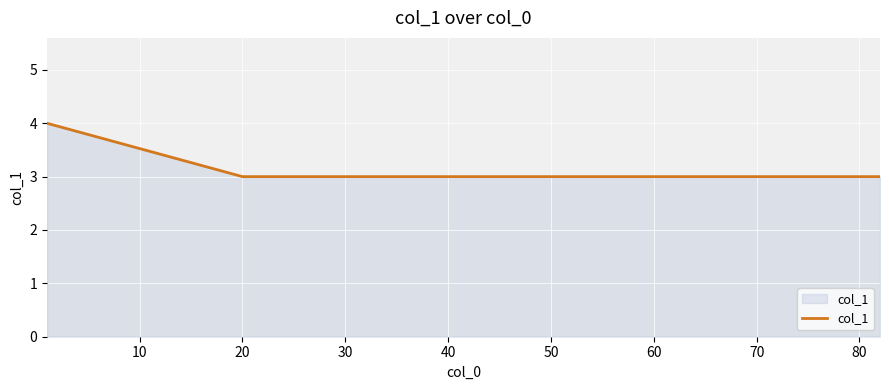

What is the sum of all values?

16